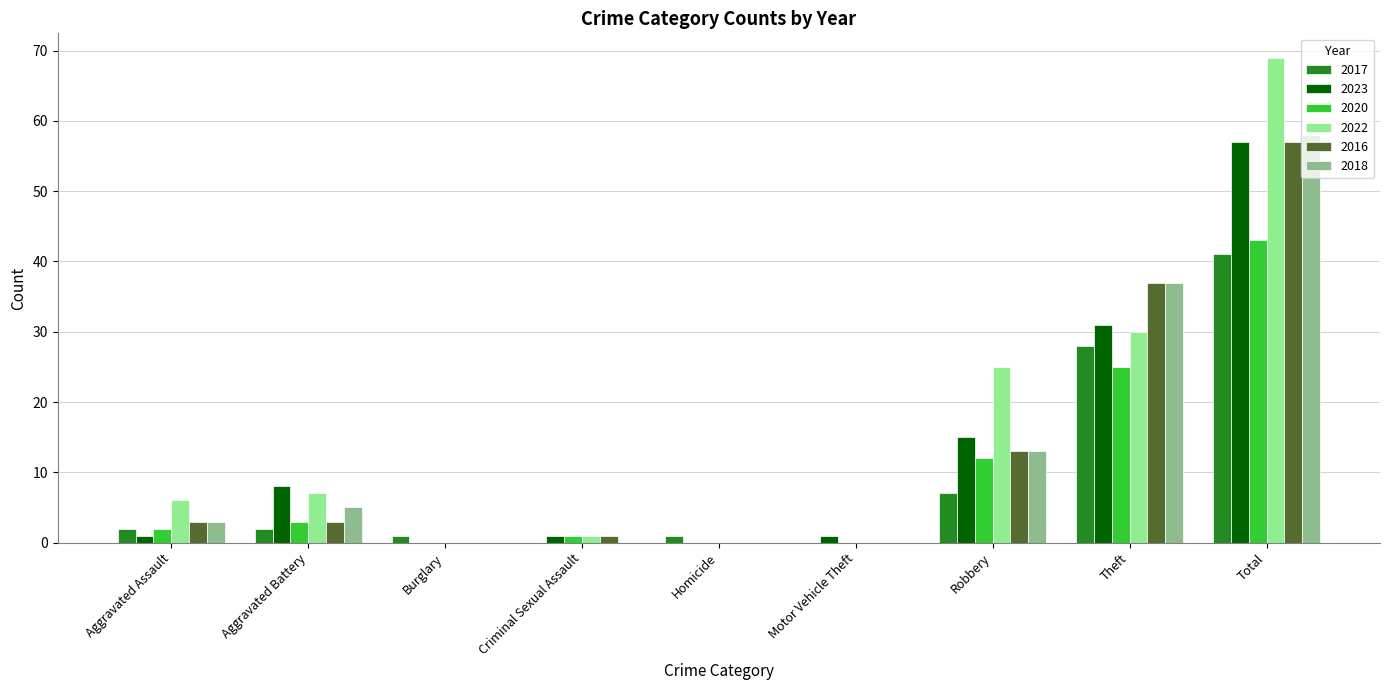

Which category has the highest value in the 2022 series?

Total